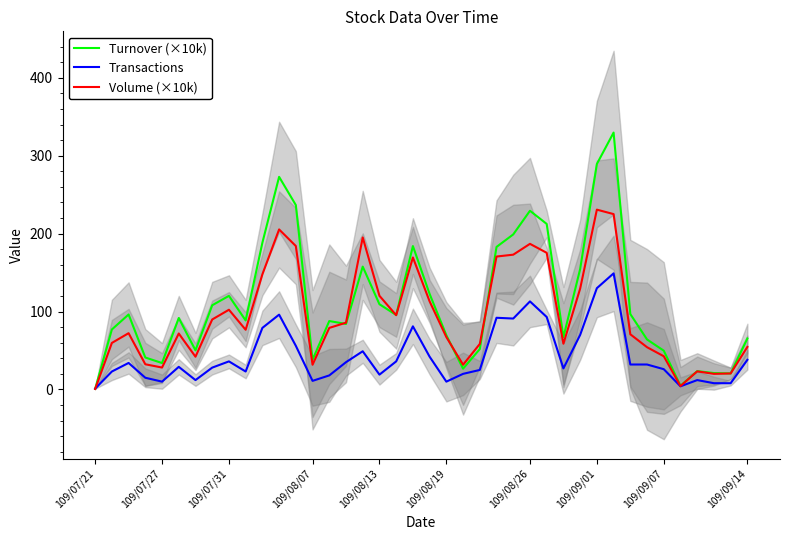

Which series has the largest total across all categories?

Turnover (×10k)